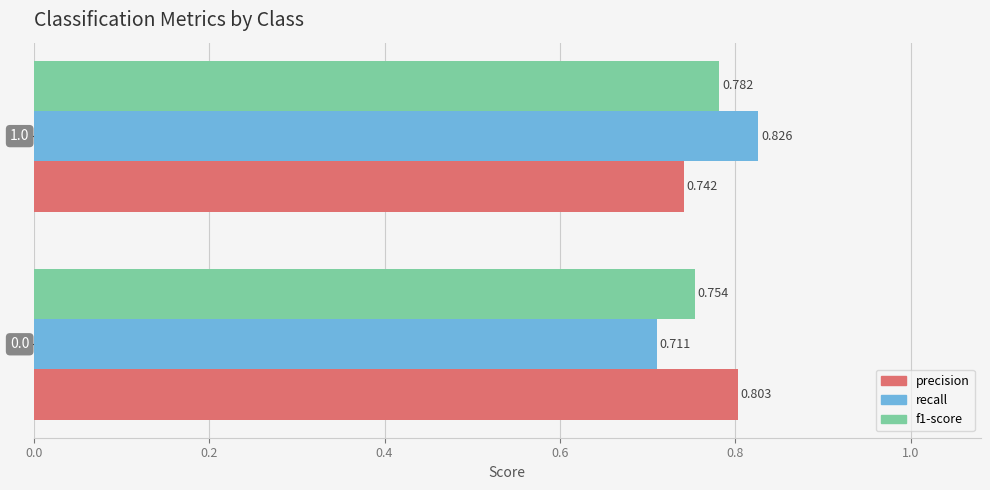

Which series has the largest total across all categories?

precision